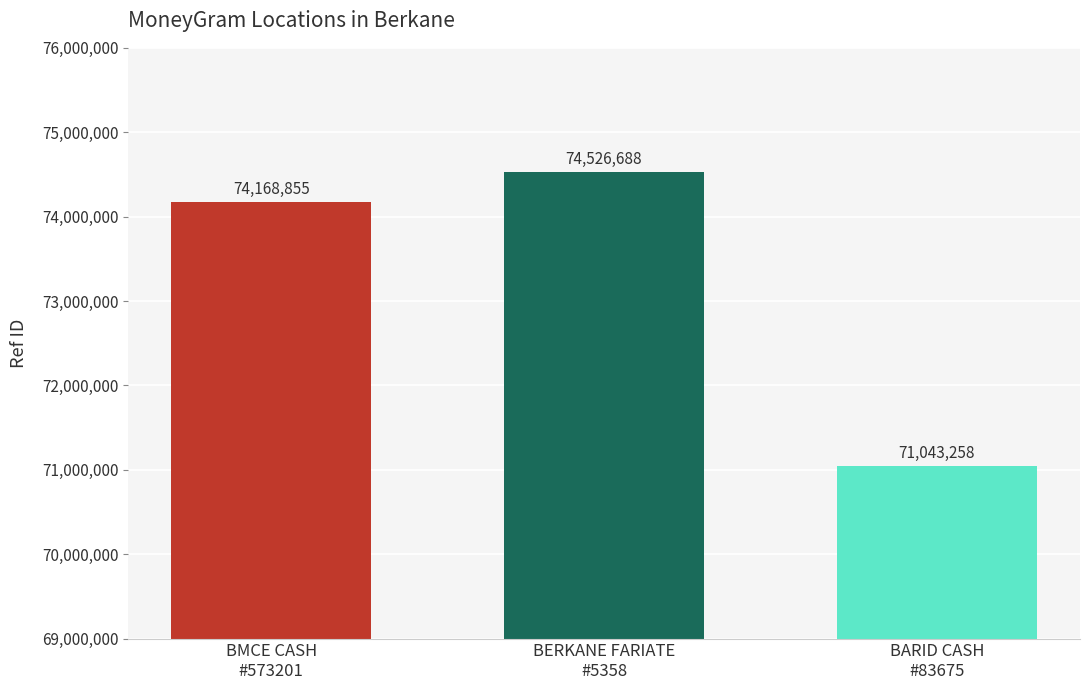

How many bars are there in total?

3